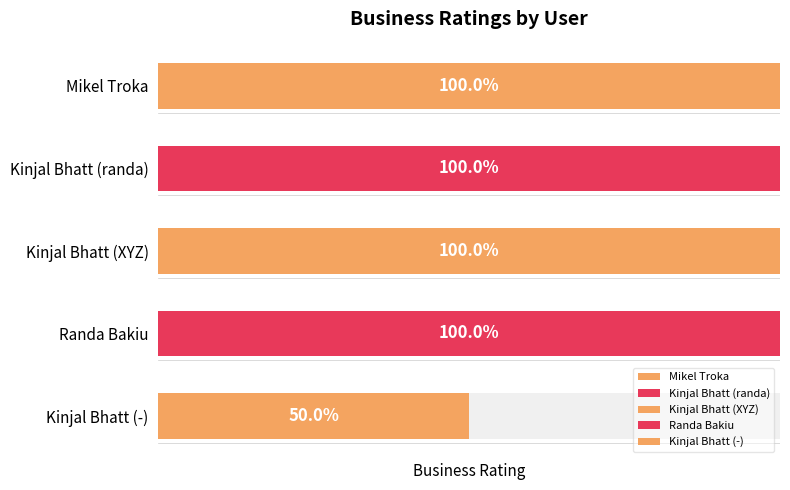

What is the label of the 3rd bar from the left?

Kinjal Bhatt (XYZ)